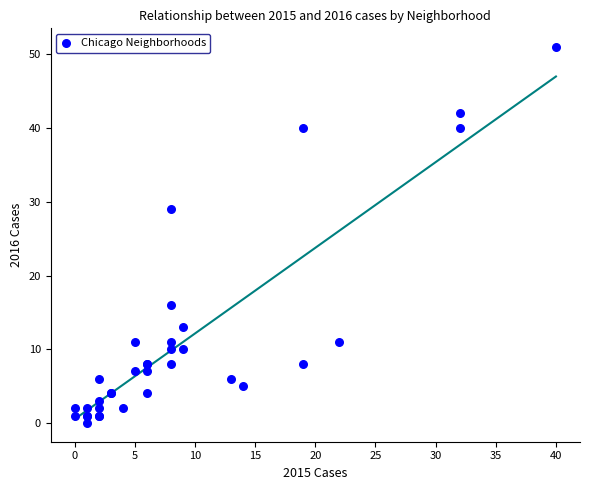

What Y value in the scatter plot is closest to 25?

29